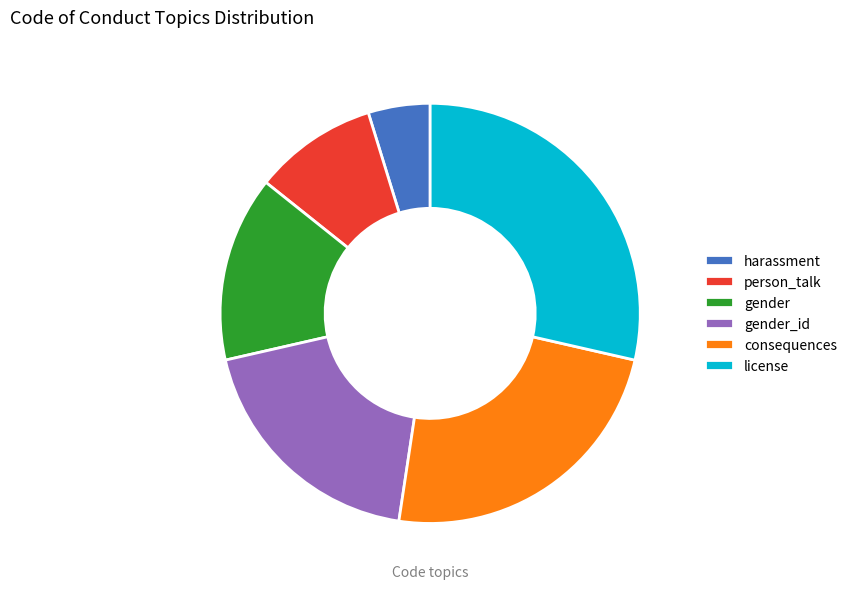

Does consequences account for over 50% of the chart?

No